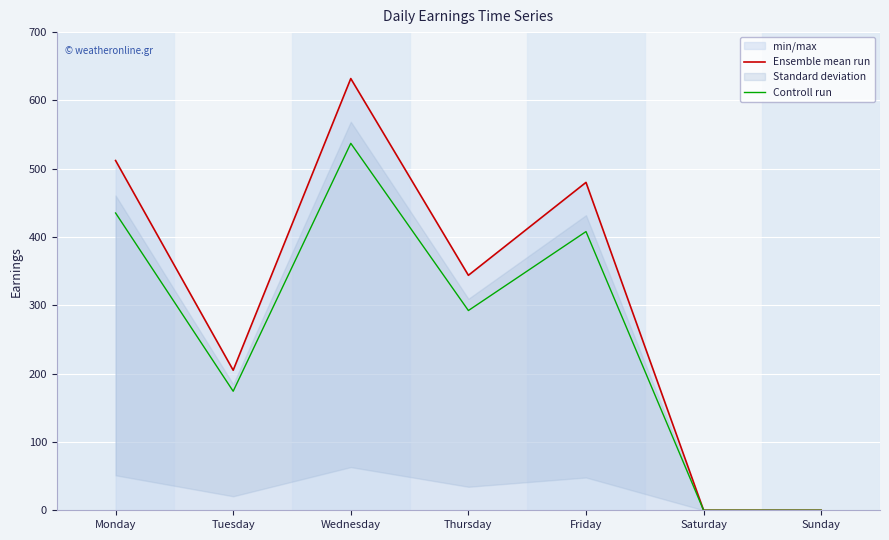

Which category has the lowest value in the Ensemble mean run series?

Saturday